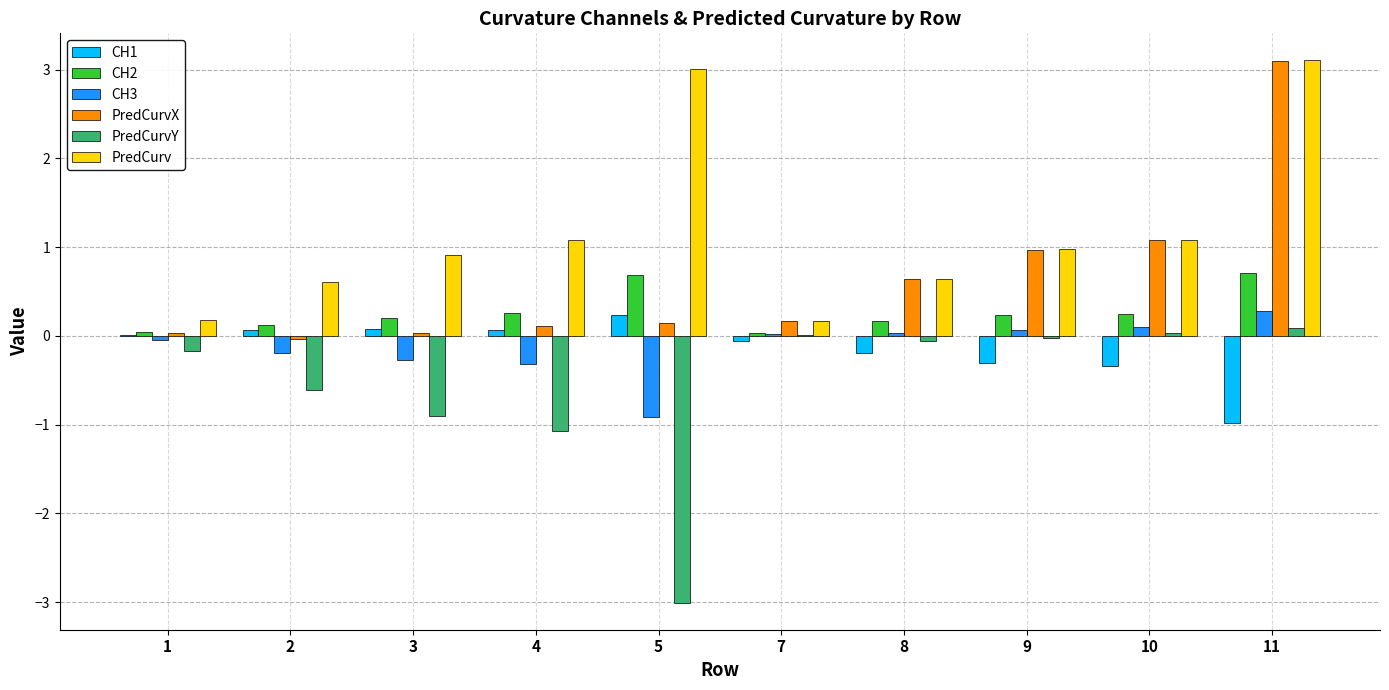

At which category is the sum across all series the highest?

11